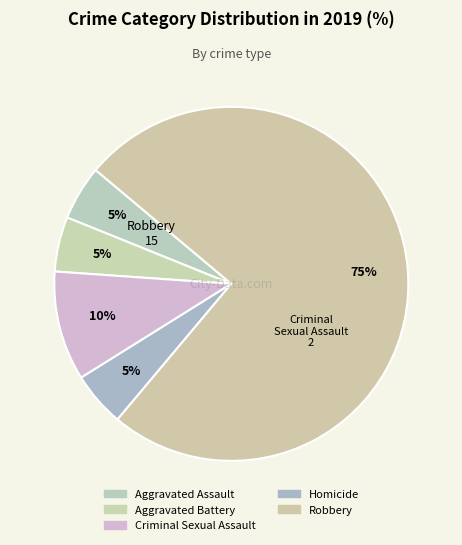

What is the change in value from Criminal Sexual Assault to Robbery?

+13